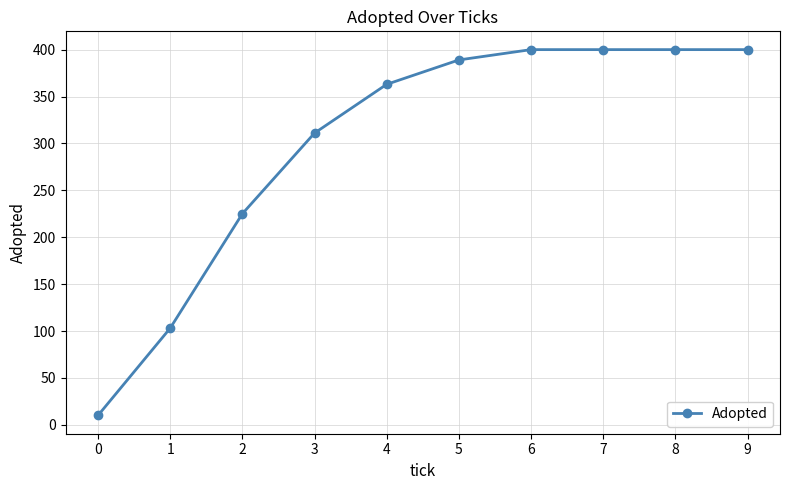

Does the chart display data point markers on the line(s)?

Yes